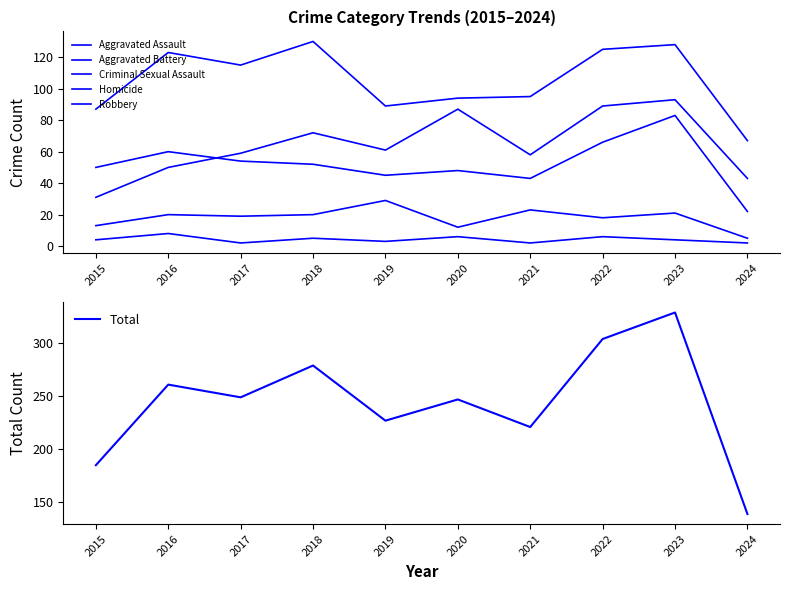

Read the Aggravated Assault value at 2016, to the nearest 10.

50